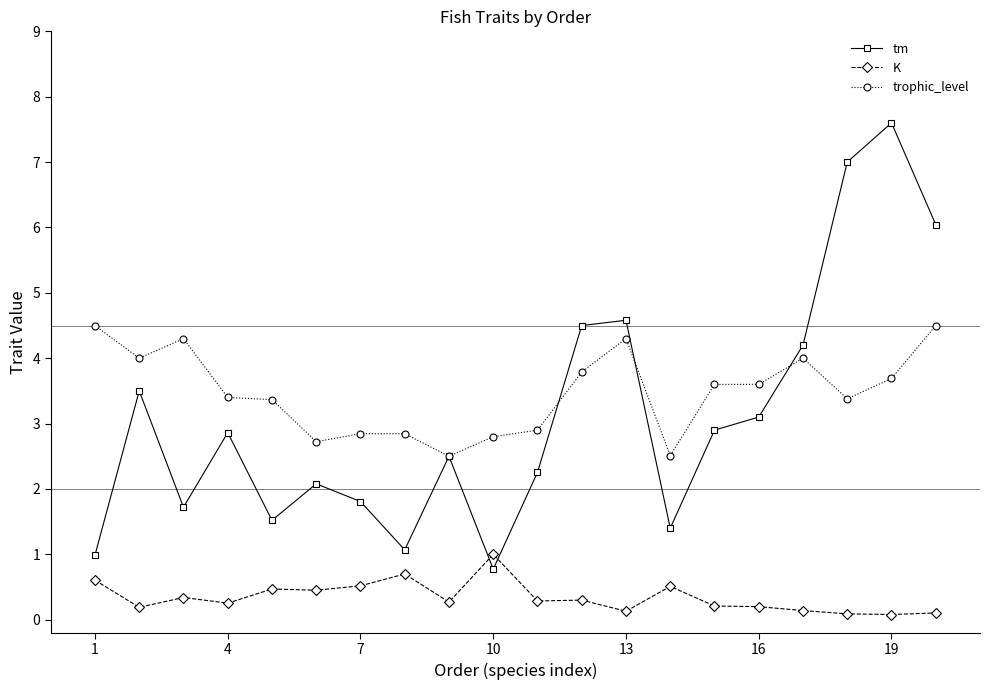

List the series in order of their peak value, highest first.

tm, trophic_level, K